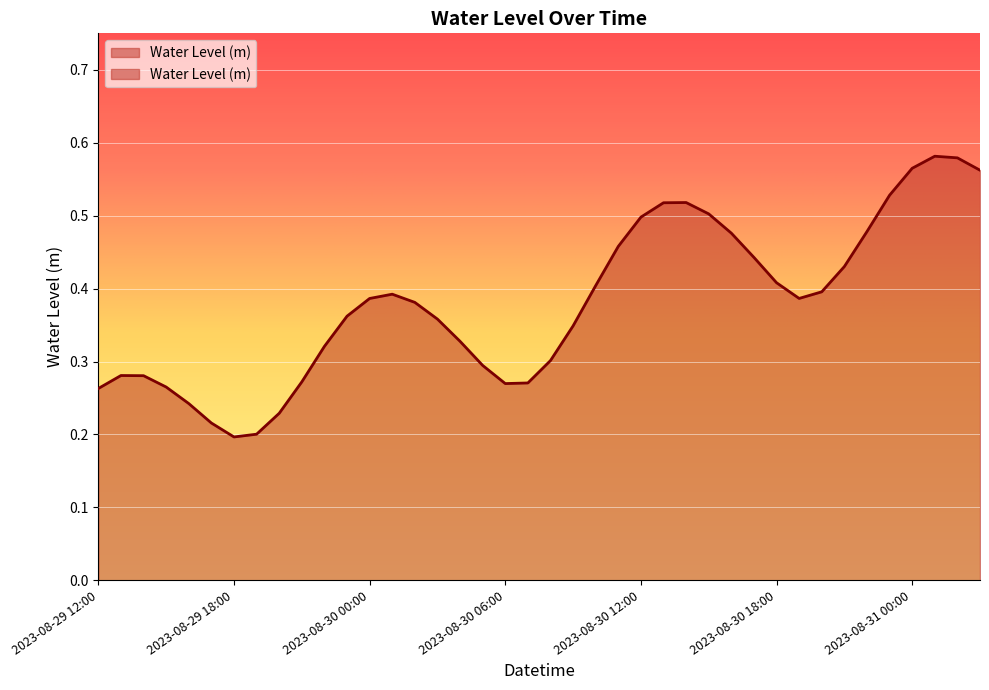

List the labels in order of value, largest first.

2023-08-31 01:00, 2023-08-31 02:00, 2023-08-31 00:00, 2023-08-31 03:00, 2023-08-30 23:00, 2023-08-30 14:00, 2023-08-30 13:00, 2023-08-30 15:00, 2023-08-30 12:00, 2023-08-30 22:00, 2023-08-30 16:00, 2023-08-30 11:00, 2023-08-30 17:00, 2023-08-30 21:00, 2023-08-30 18:00, 2023-08-30 10:00, 2023-08-30 20:00, 2023-08-30 01:00, 2023-08-30 19:00, 2023-08-30 00:00, 2023-08-30 02:00, 2023-08-29 23:00, 2023-08-30 03:00, 2023-08-30 09:00, 2023-08-30 04:00, 2023-08-29 22:00, 2023-08-30 08:00, 2023-08-30 05:00, 2023-08-29 13:00, 2023-08-29 14:00, 2023-08-29 21:00, 2023-08-30 07:00, 2023-08-30 06:00, 2023-08-29 15:00, 2023-08-29 12:00, 2023-08-29 16:00, 2023-08-29 20:00, 2023-08-29 17:00, 2023-08-29 19:00, 2023-08-29 18:00